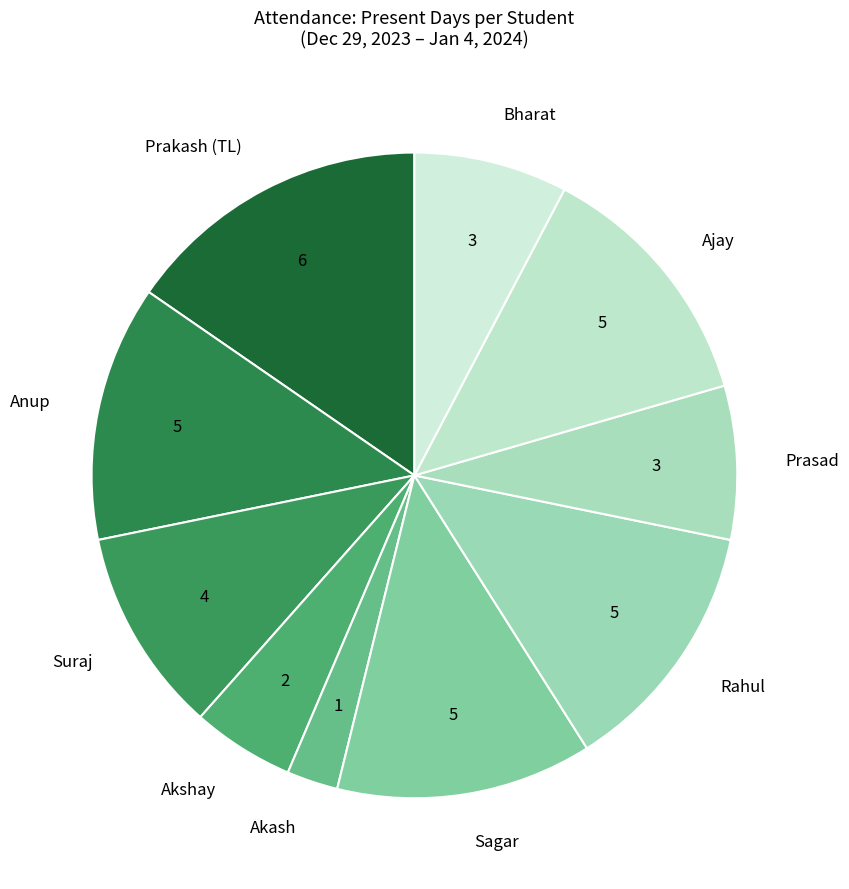

Which has a higher value, Bharat or Suraj?

Suraj